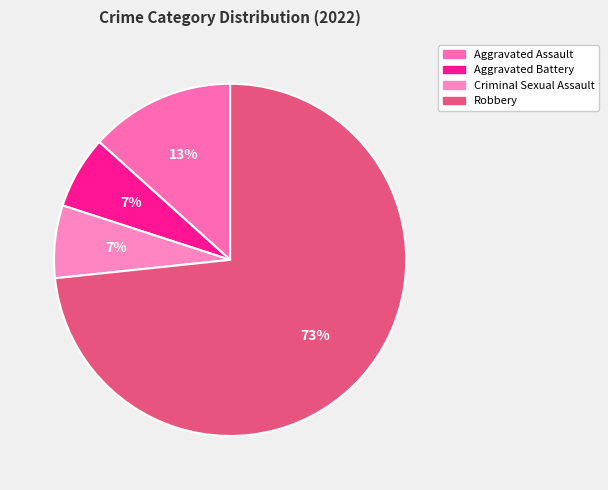

Which has a higher value, Aggravated Battery or Robbery?

Robbery